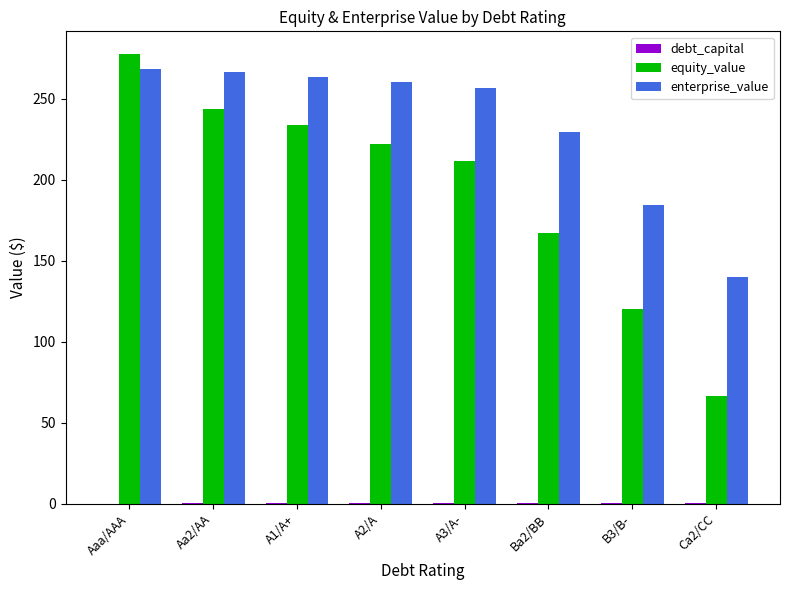

What is the spread (max minus min) of values at Ca2/CC?

139.2